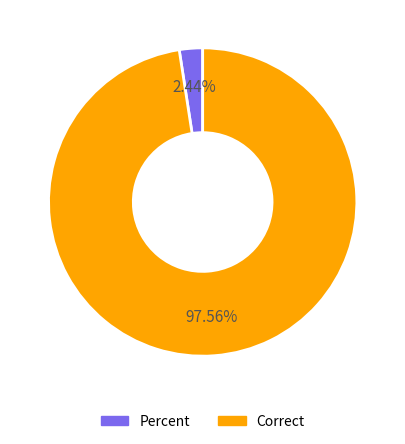

To the nearest percent, what portion does Percent represent?

2%